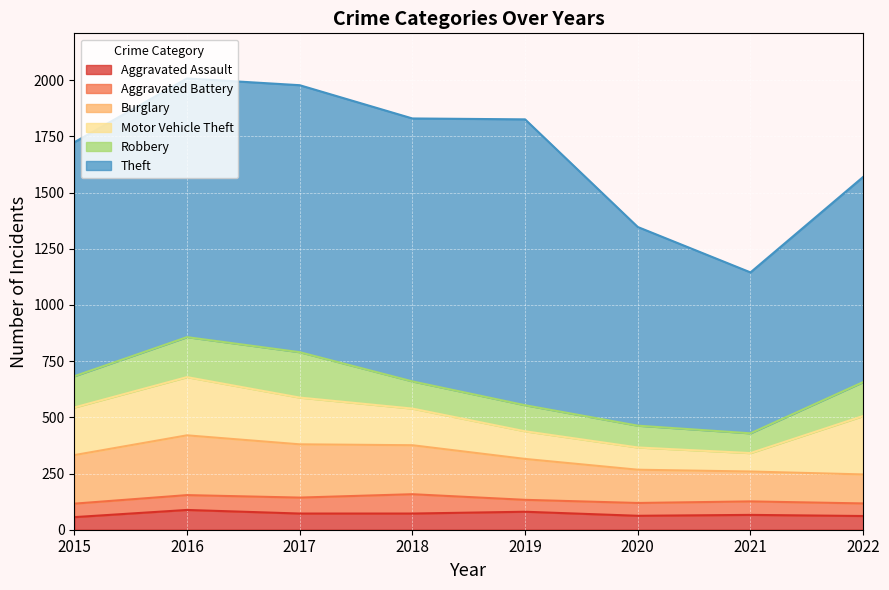

Which series has the largest range (max minus min)?

Theft